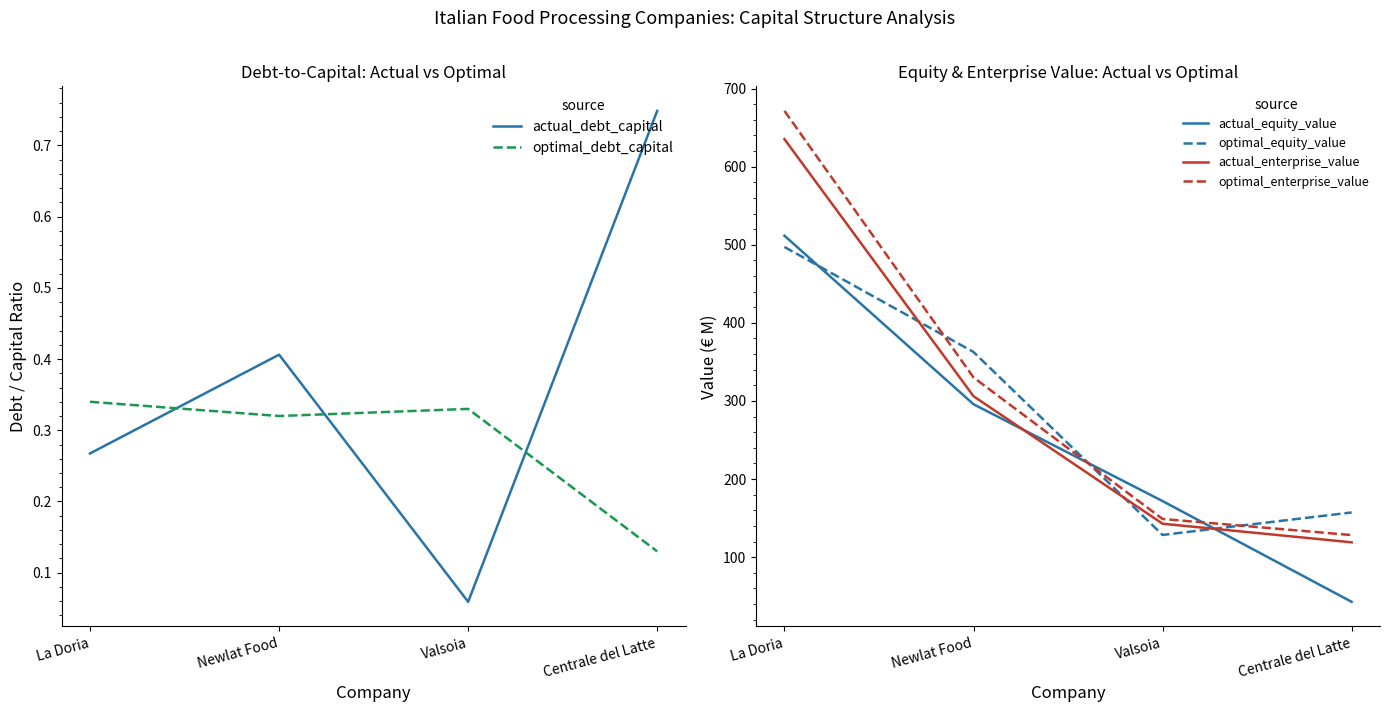

Reading left to right, what are all the values shown in this chart?

actual_debt_capital: 0.3	0.4	0.1	0.7
optimal_debt_capital: 0.3	0.3	0.3	0.1
actual_equity_value: 511.6	295.8	171.8	42.8
optimal_equity_value: 497.2	362.7	128.4	157.3
actual_enterprise_value: 635.2	306.1	142.8	119.0
optimal_enterprise_value: 671.4	330.1	148.9	128.3